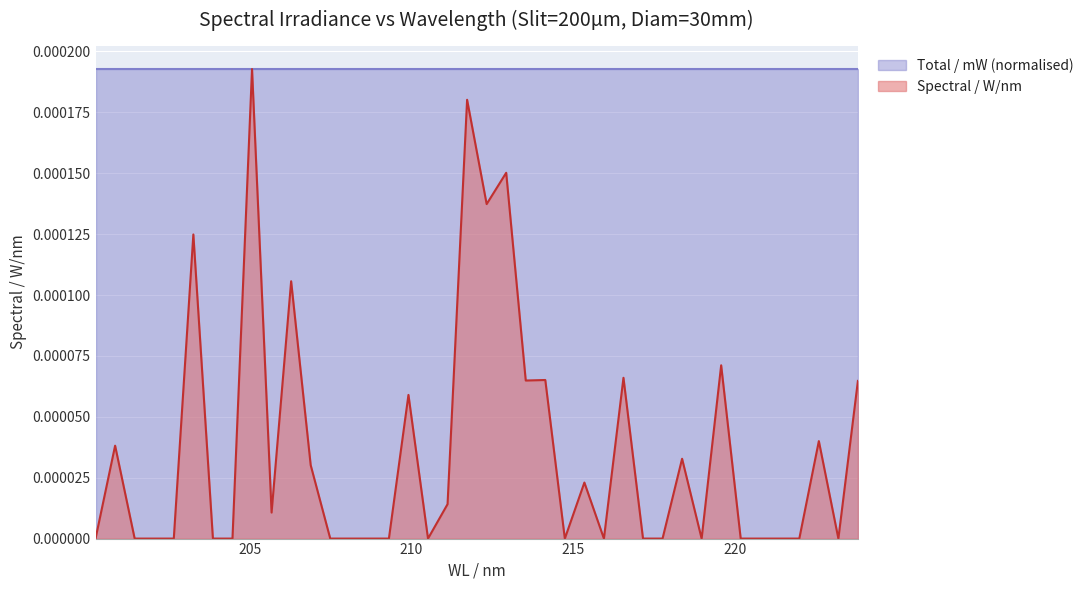

What position from the left is 215.9411280147734?

27